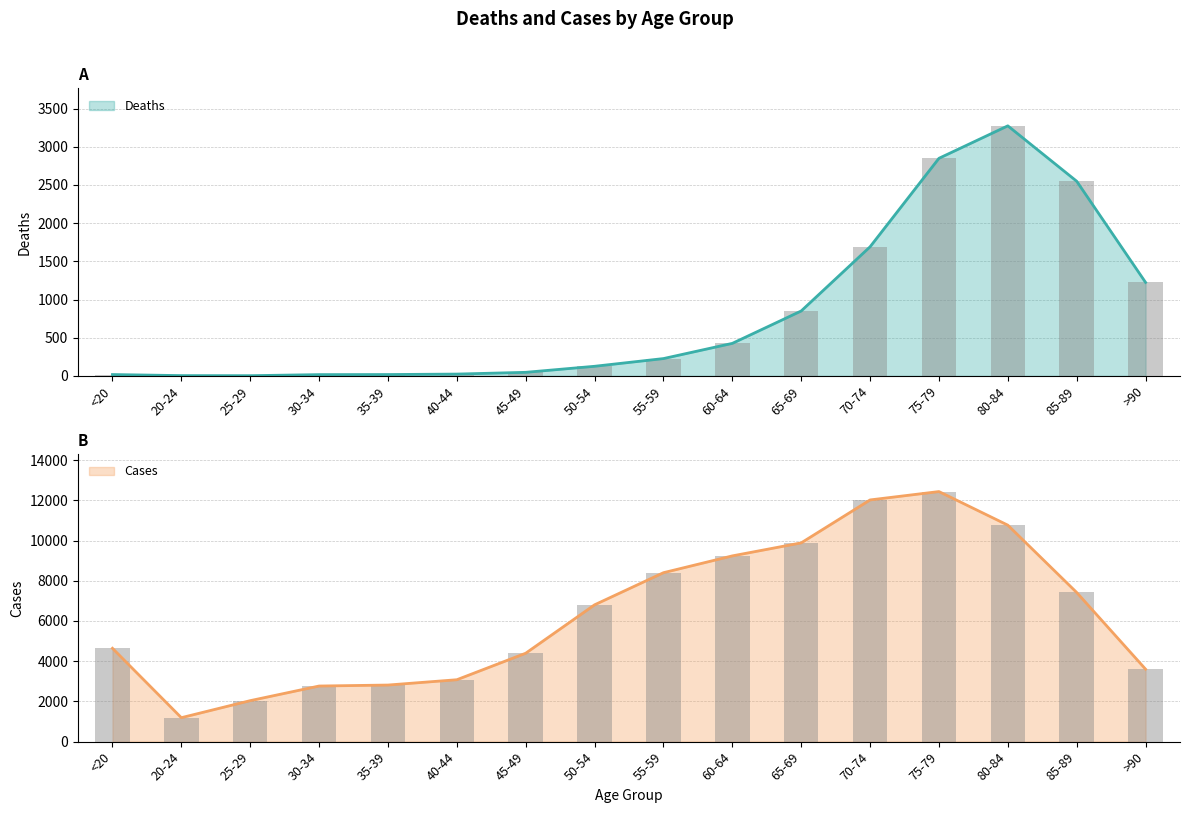

At which label is Cases closest to 6812?

50-54